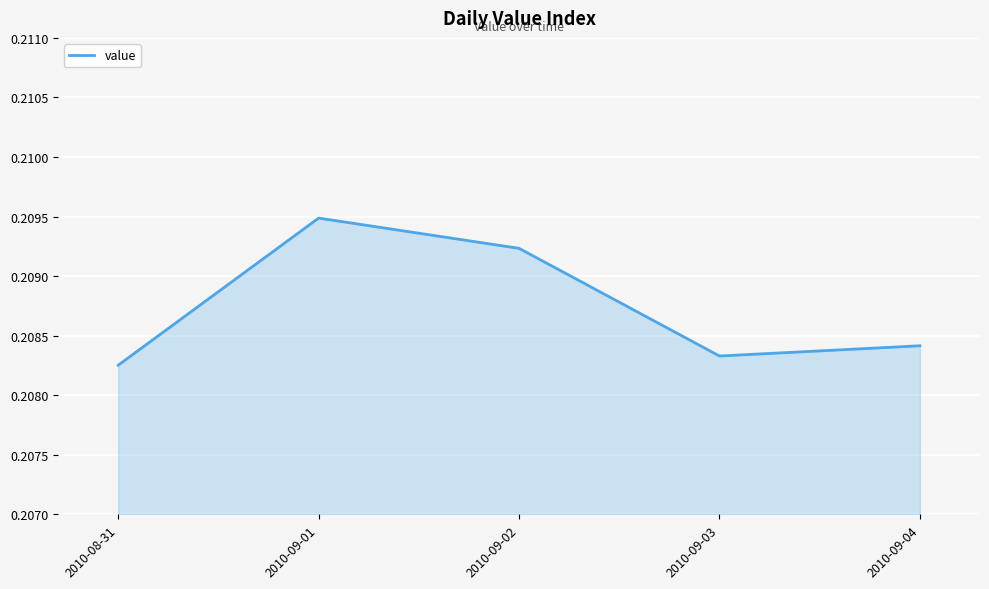

Which label corresponds to the smallest value in the chart?

2010-08-31